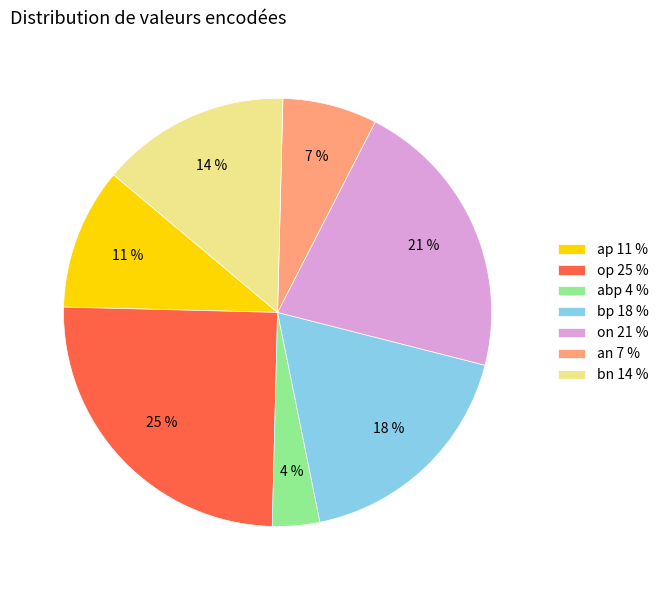

Which slice is the largest?

op 25 %